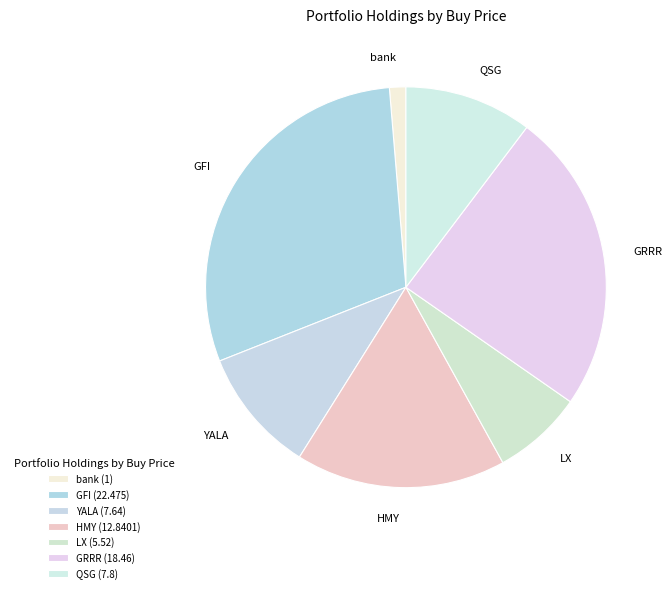

Is the sum of GRRR and HMY greater than half?

No